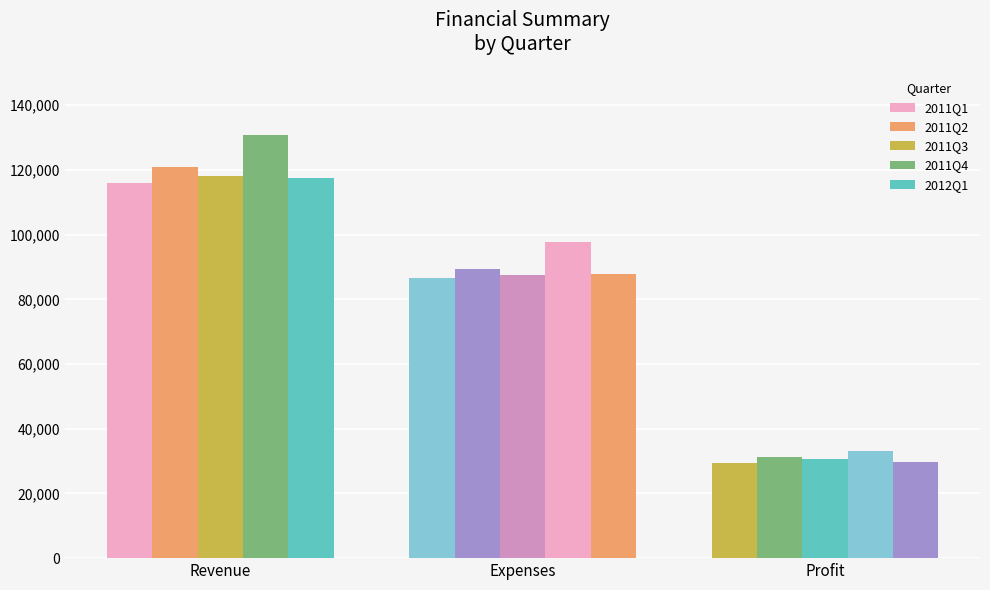

At how many categories does at least one series exceed 114347?

1